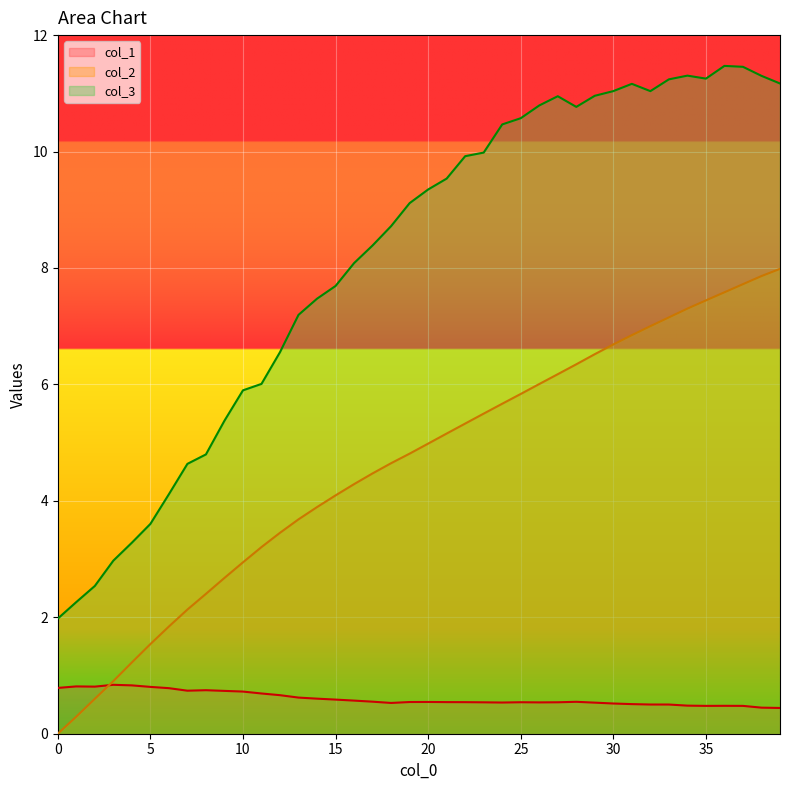

Which series has the largest range (max minus min)?

col_3